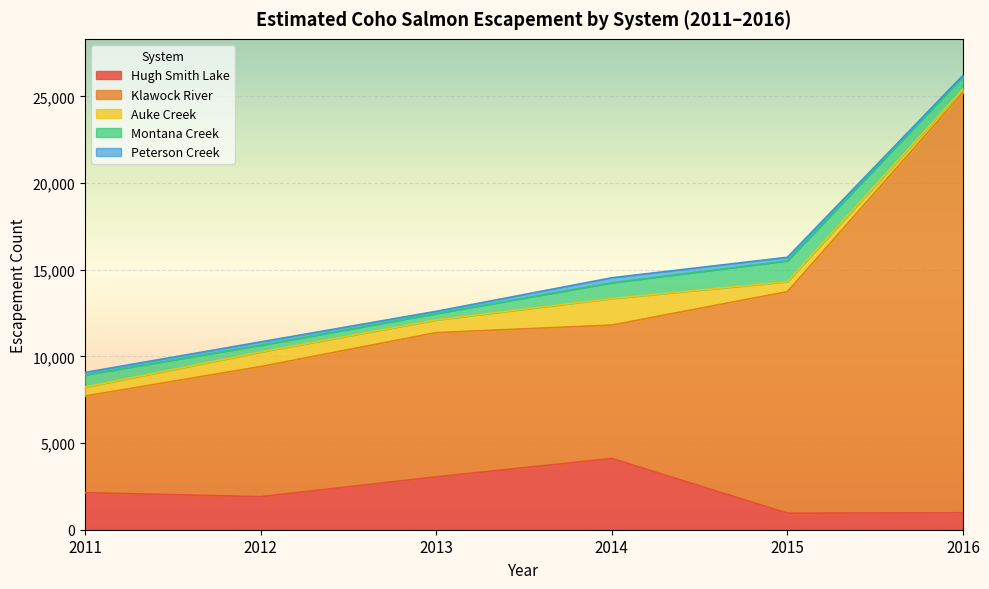

How many data points in Peterson Creek are less than 190?

3